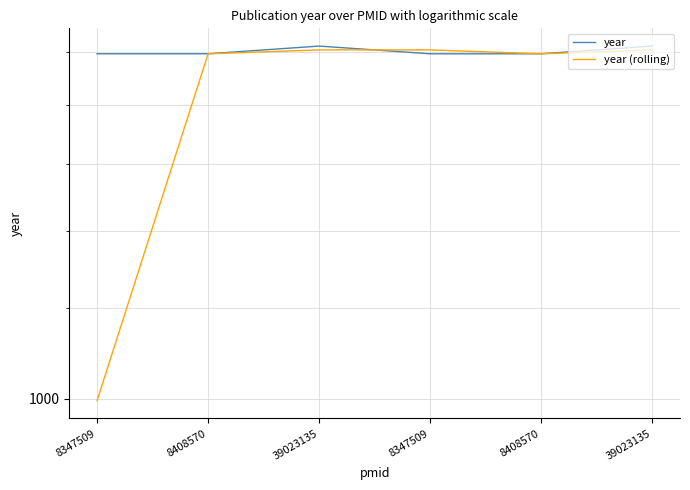

What is the spread (max minus min) of values at 8347509?

996.5